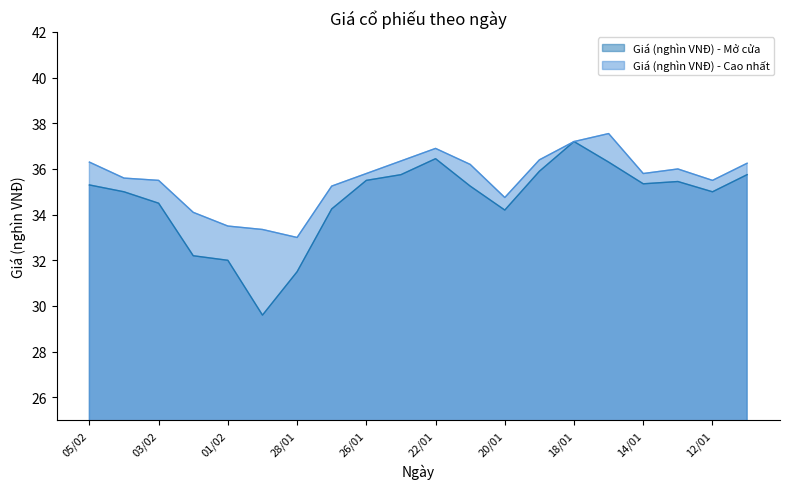

The value of Giá (nghìn VNĐ) - Cao nhất at 12/01 is 22.4. True or false?

False